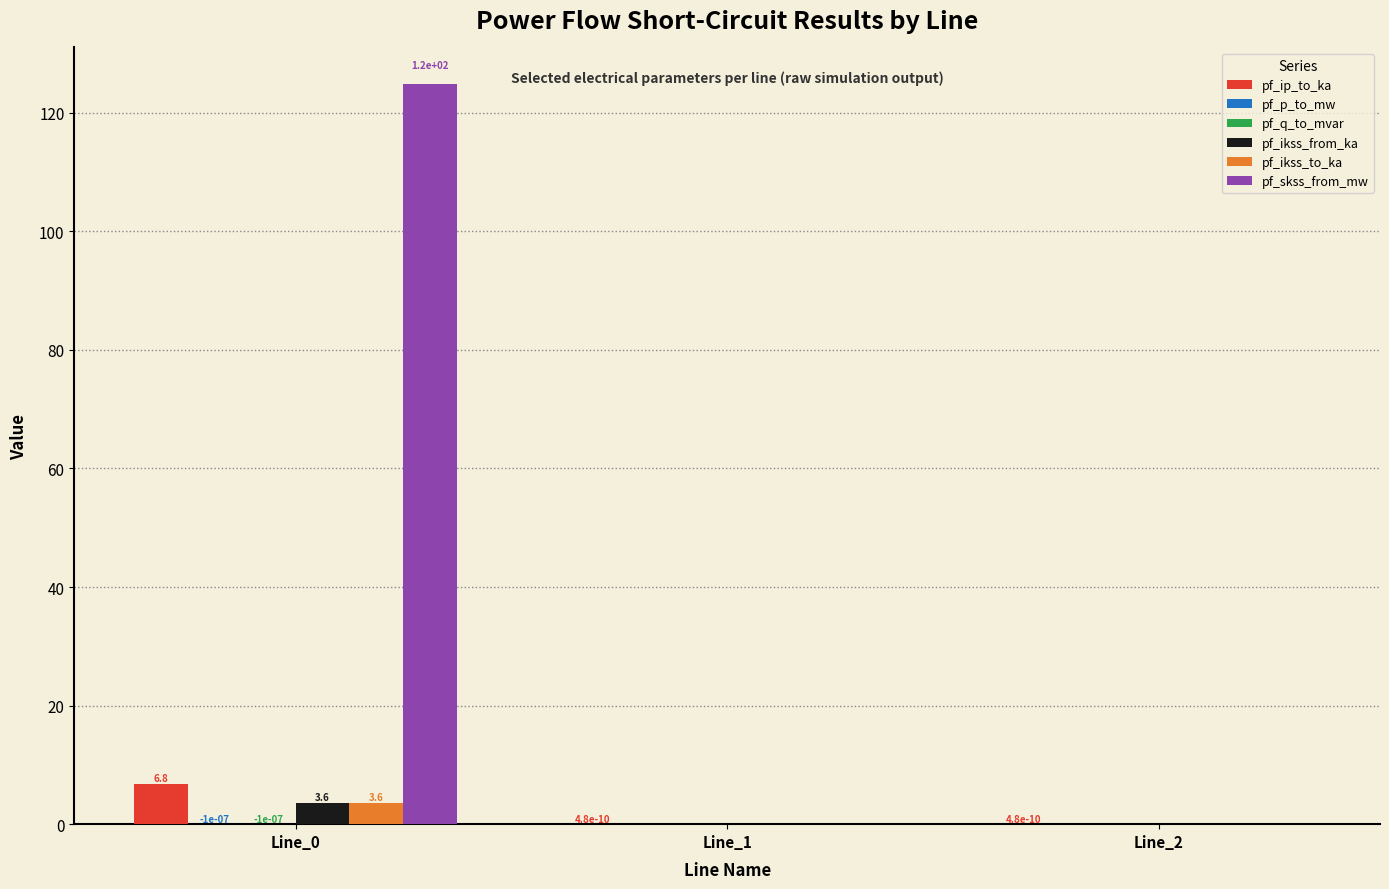

How many distinct data groups are displayed?

6